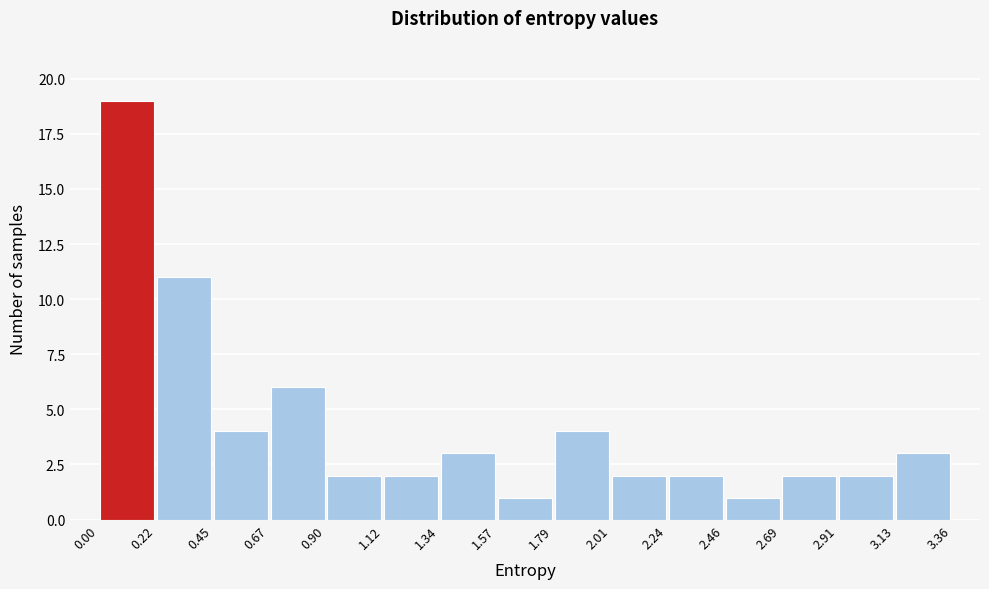

How tall is the bar that spans 1.57 to 1.79 on the x-axis? The values are not printed on the chart, so give them approximately, as read against the axis.

1